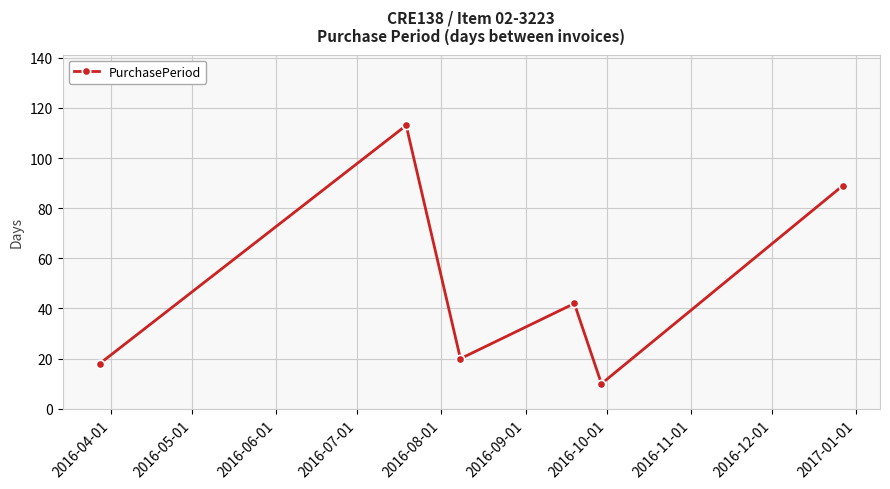

How many points are higher than both their immediate neighbors (excluding endpoints)?

2